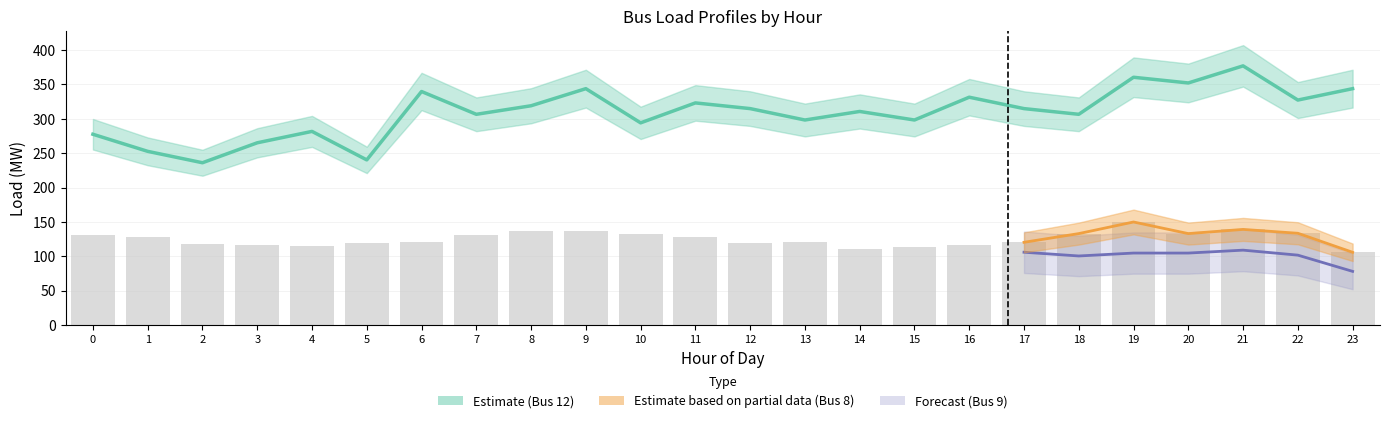

Reading left to right, what are all the values shown in this chart?

0=130.8	1=128.4	2=117.7	3=116.7	4=115.3	5=120.0	6=120.9	7=131.2	8=137.3	9=136.9	10=132.2	11=127.5	12=119.1	13=120.5	14=111.1	15=113.4	16=117.2	17=120.5	18=133.1	19=150.0	20=133.1	21=139.2	22=133.6	23=105.9